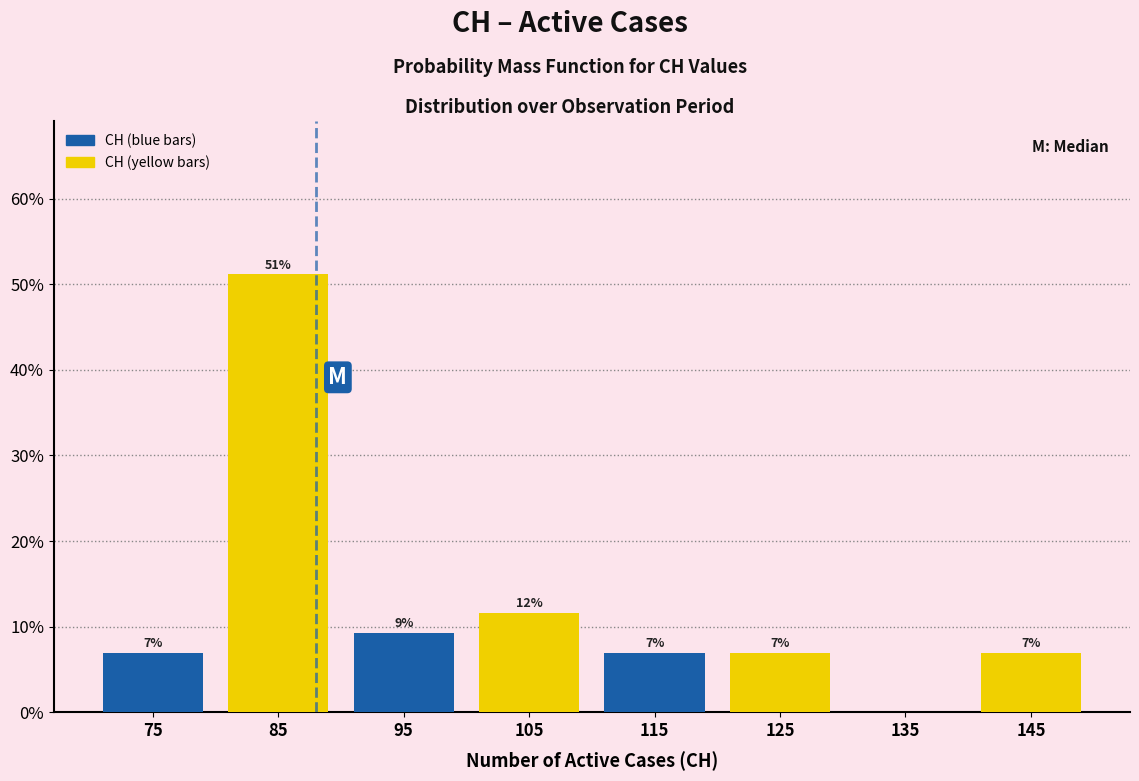

Which range on the x-axis has the tallest bar?

80 to 90